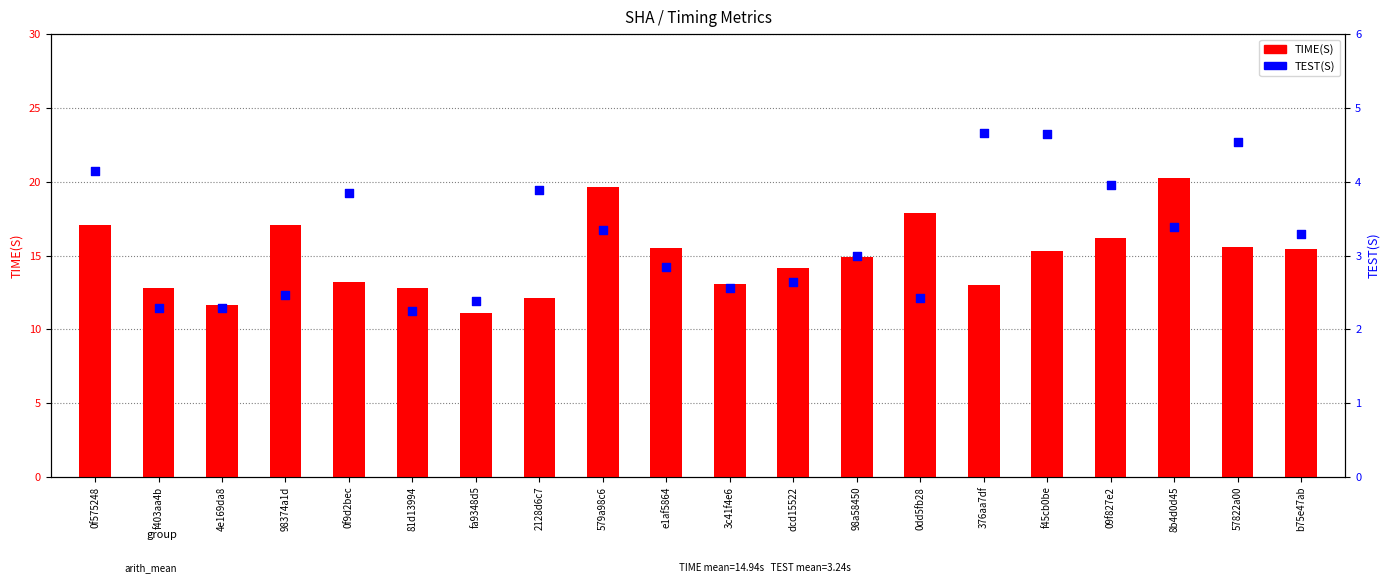

At which category is the sum across all series the highest?

8b4d0d45